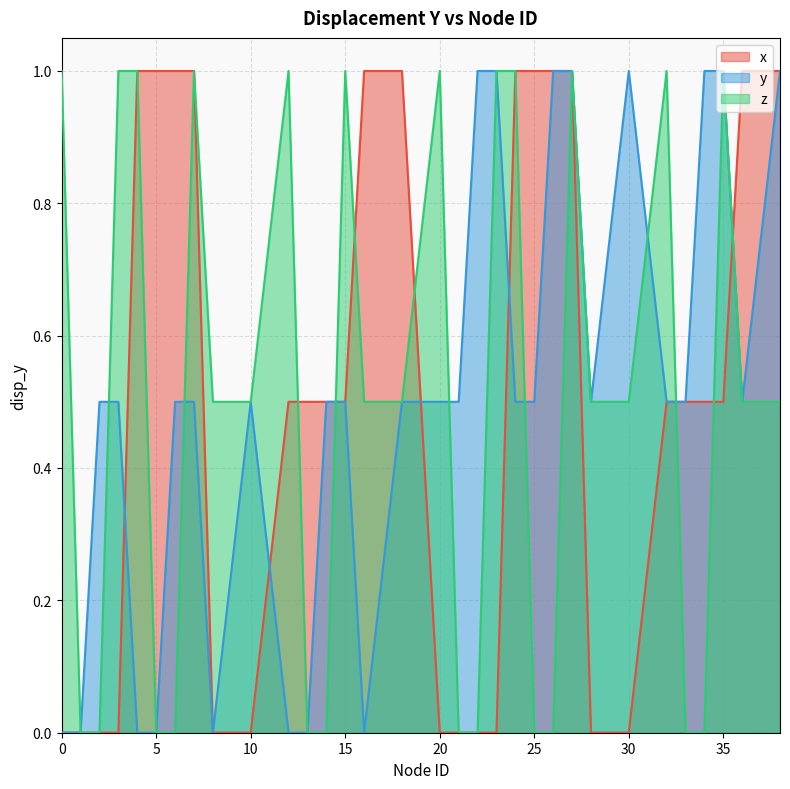

What is the value of the y point at the 24th from the left?

1.0